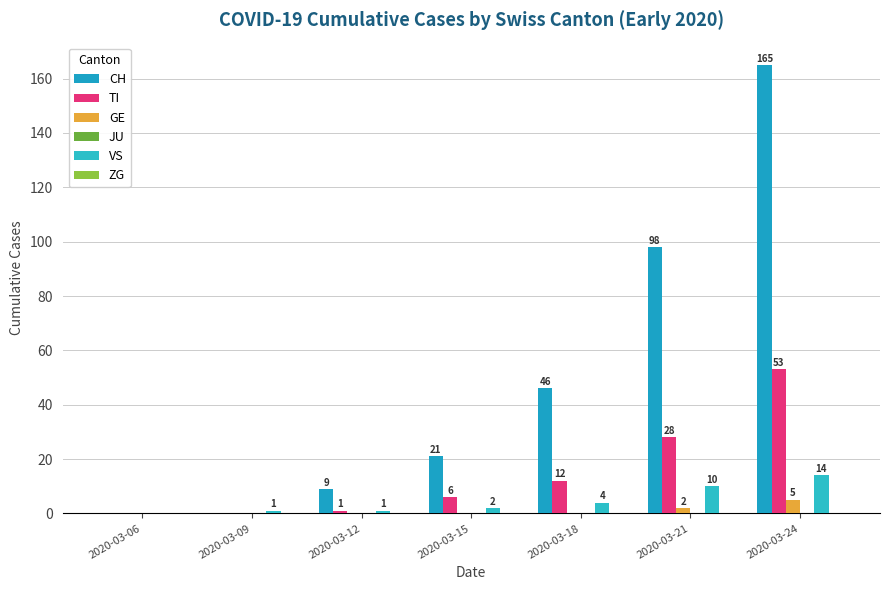

Reading left to right, list all the values displayed in this chart.

CH: 2020-03-06=0	2020-03-09=0	2020-03-12=9	2020-03-15=21	2020-03-18=46	2020-03-21=98	2020-03-24=165
TI: 2020-03-06=0	2020-03-09=0	2020-03-12=1	2020-03-15=6	2020-03-18=12	2020-03-21=28	2020-03-24=53
GE: 2020-03-06=0	2020-03-09=0	2020-03-12=0	2020-03-15=0	2020-03-18=0	2020-03-21=2	2020-03-24=5
JU: 2020-03-06=0	2020-03-09=0	2020-03-12=0	2020-03-15=0	2020-03-18=0	2020-03-21=0	2020-03-24=0
VS: 2020-03-06=0	2020-03-09=1	2020-03-12=1	2020-03-15=2	2020-03-18=4	2020-03-21=10	2020-03-24=14
ZG: 2020-03-06=0	2020-03-09=0	2020-03-12=0	2020-03-15=0	2020-03-18=0	2020-03-21=0	2020-03-24=0